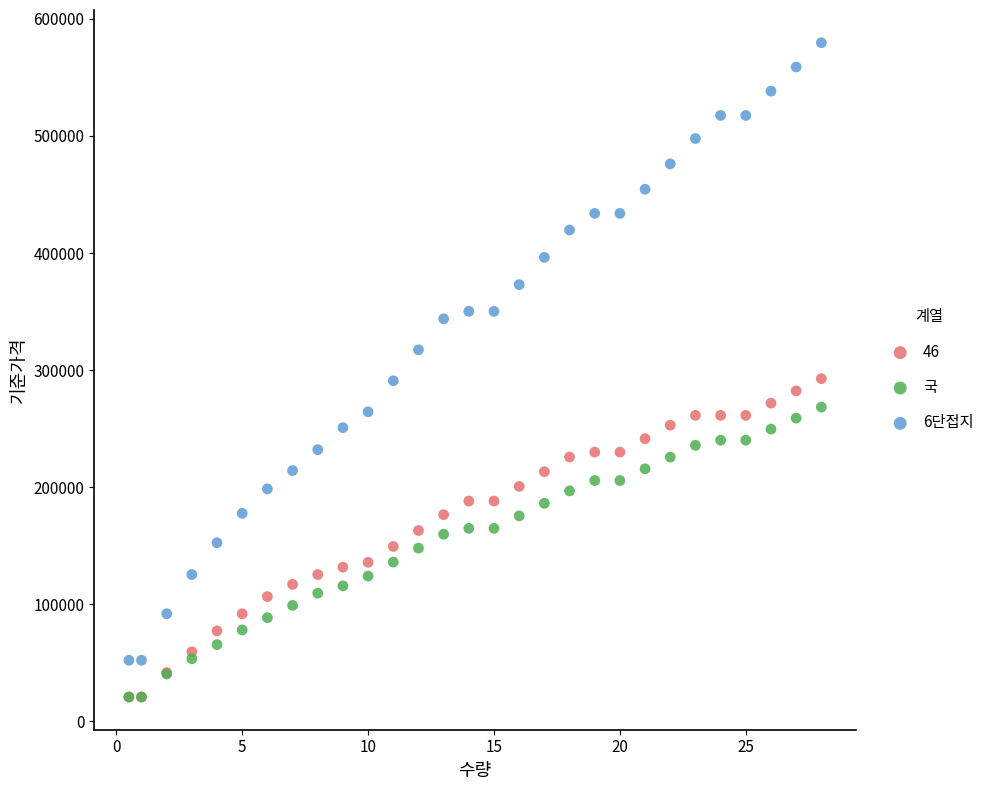

Which series has the largest Y range (max minus min)?

6단접지